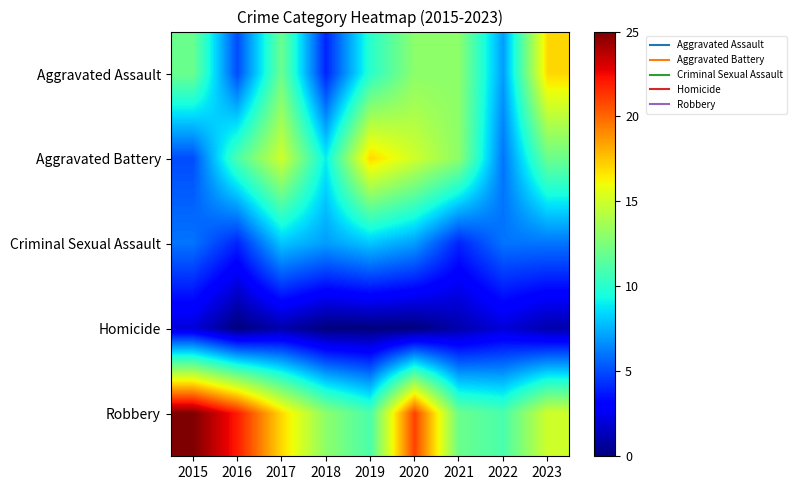

What is the total value across all series at 2021?

43